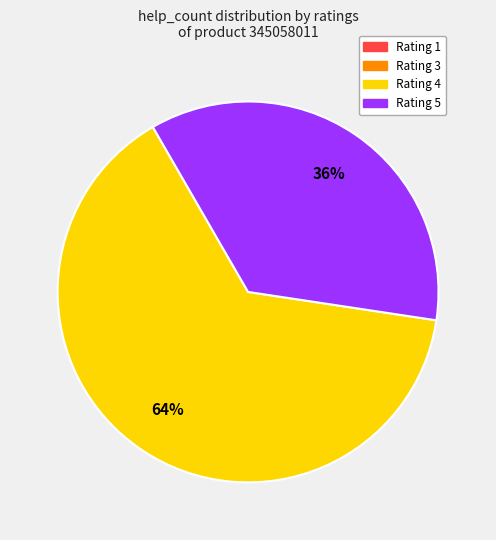

To the nearest percent, what is the difference between the largest and smallest slice percentages?

64%